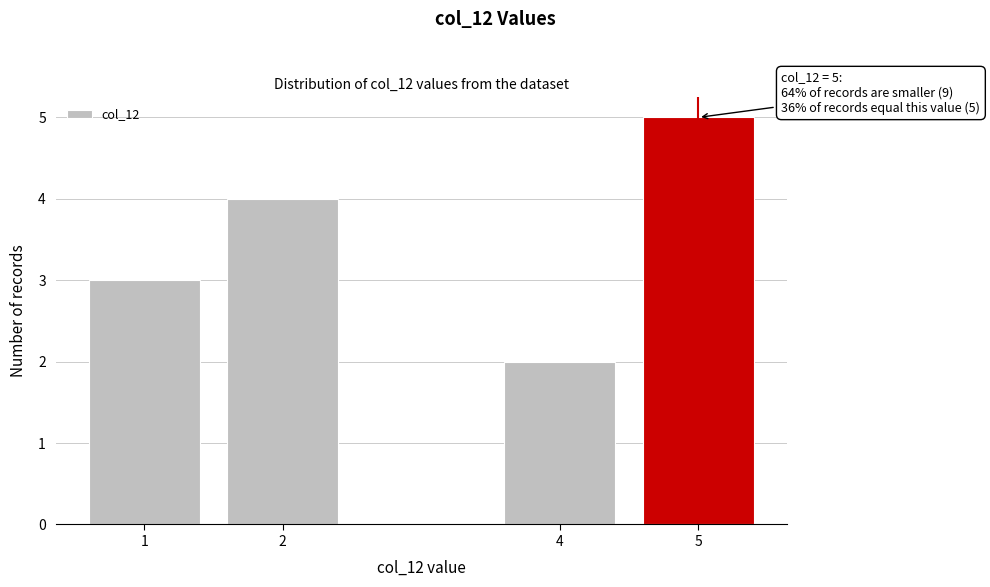

Reading left to right, extract all data points from this chart.

3	4	2	5